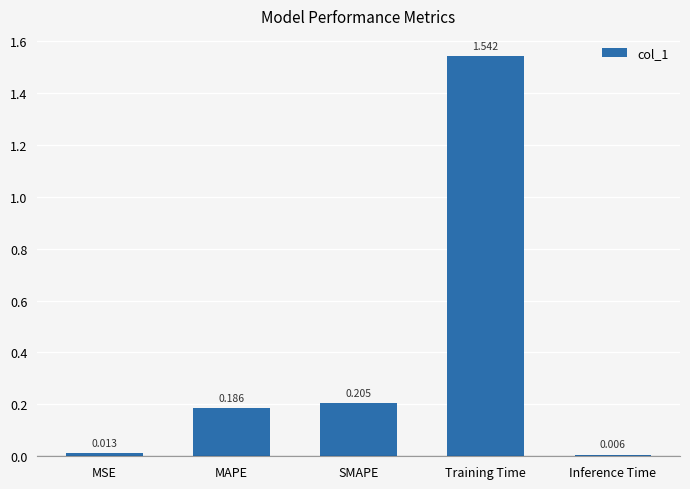

What is the average value?

0.4